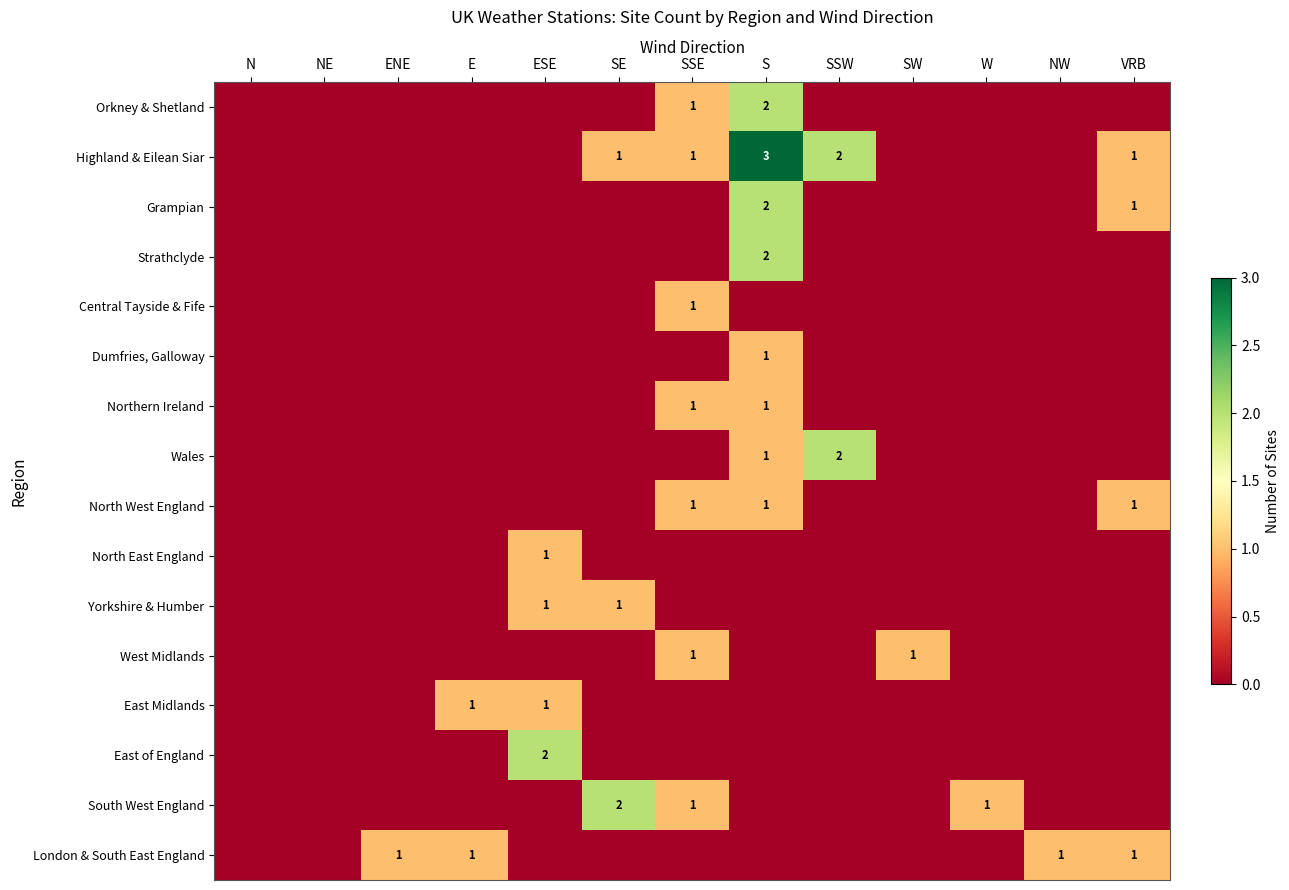

What is the sum of all Northern Ireland values?

2